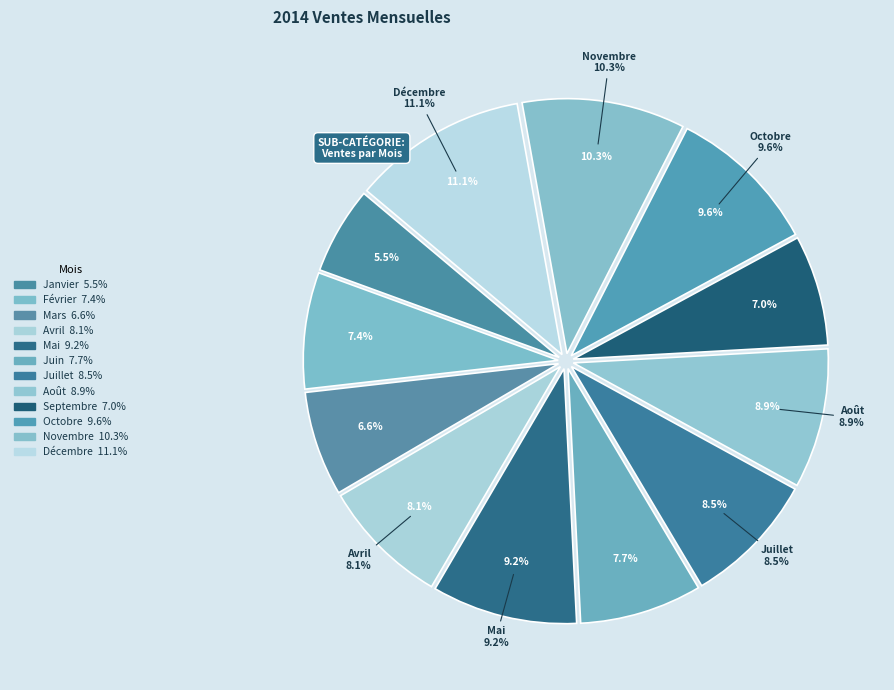

How many slices are in this pie chart?

12